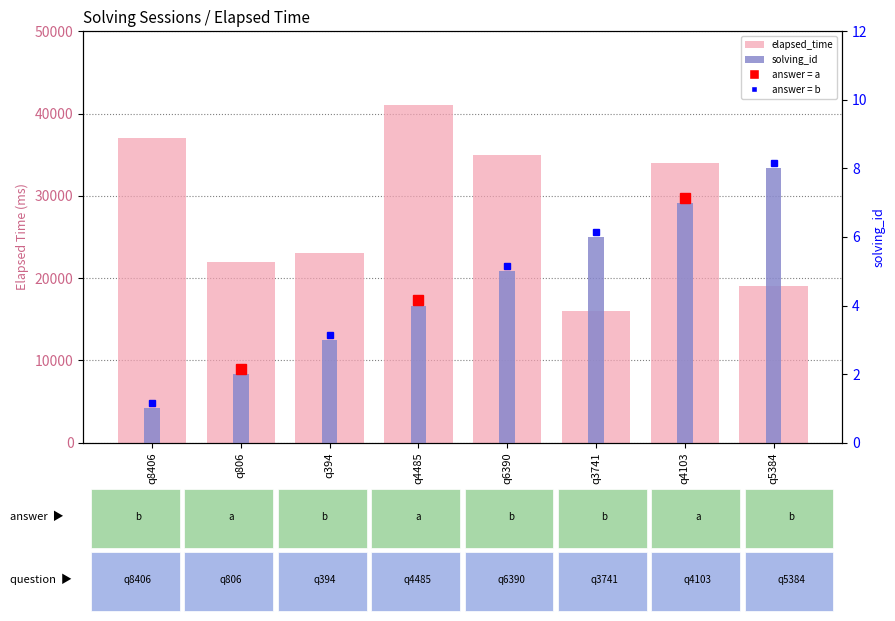

Reading right to left, list all the values displayed in this chart.

elapsed_time: q5384=19000	q4103=34000	q3741=16000	q6390=35000	q4485=41000	q394=23000	q806=22000	q8406=37000
solving_id: q5384=8	q4103=7	q3741=6	q6390=5	q4485=4	q394=3	q806=2	q8406=1